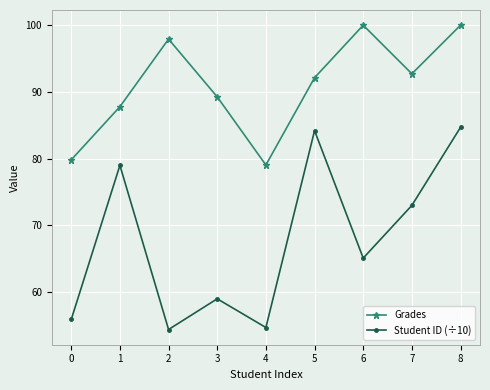

Between 5 and 6, which series saw the biggest shift?

Student ID (÷10)